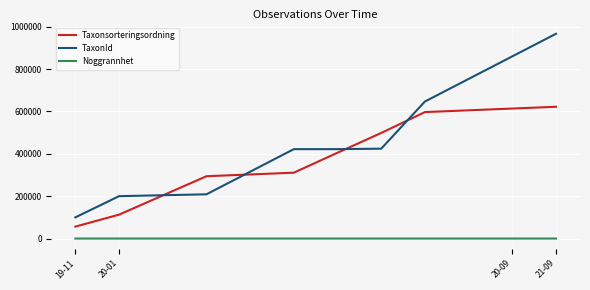

True or false: Noggrannhet and Taxonsorteringsordning cross at least once.

False